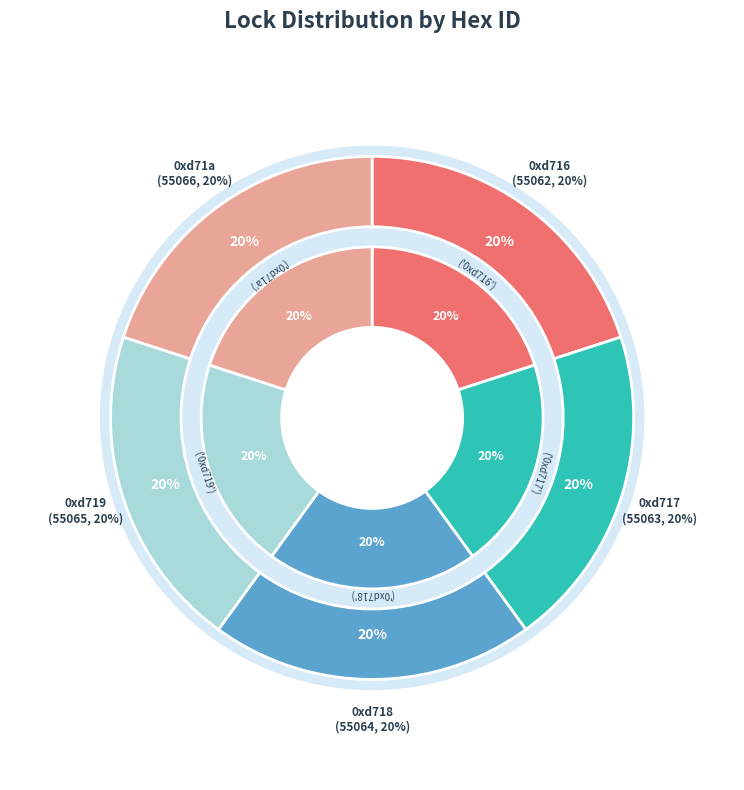

Is there any slice that represents more than half of the pie?

No